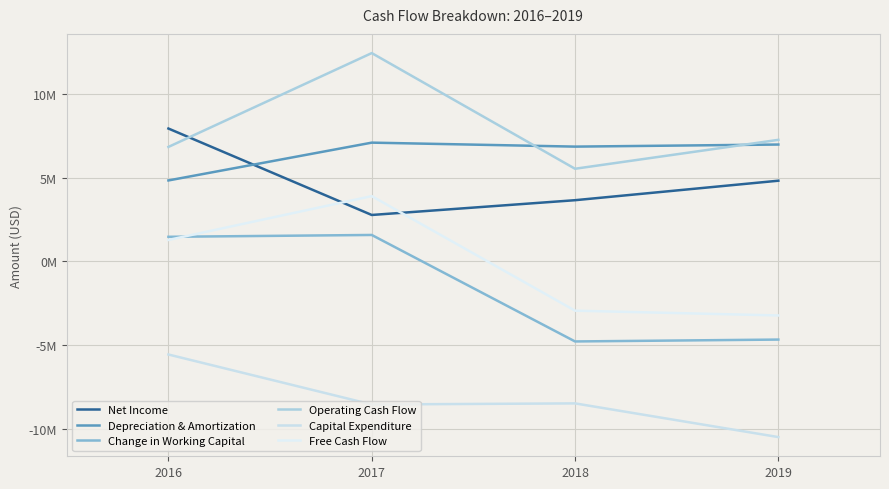

List the series in order of their peak value, lowest first.

Capital Expenditure, Change in Working Capital, Free Cash Flow, Depreciation & Amortization, Net Income, Operating Cash Flow